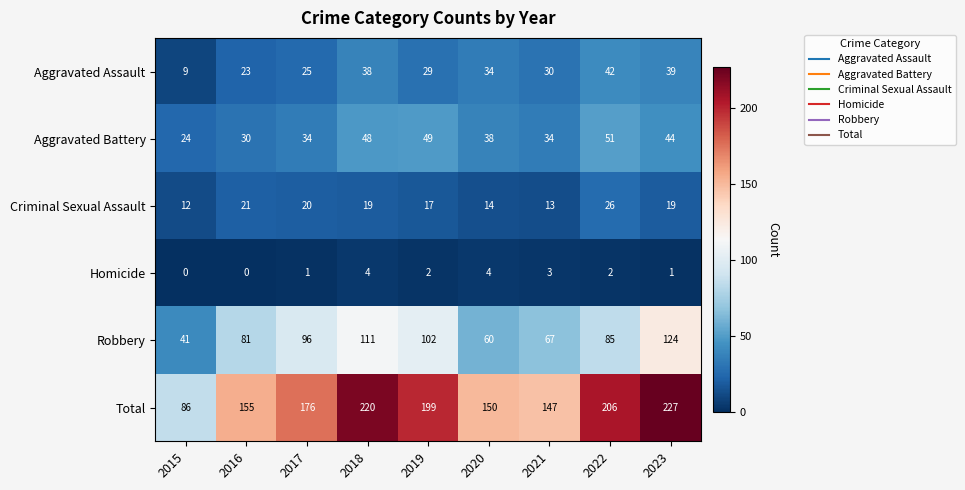

The value of Aggravated Assault at 2023 is 39. True or false?

True